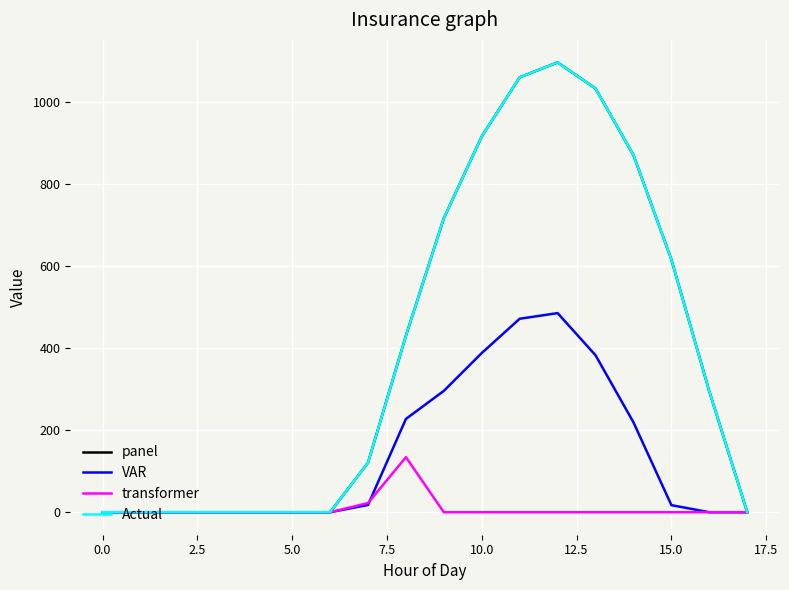

What is the sum of all transformer values?

156.5